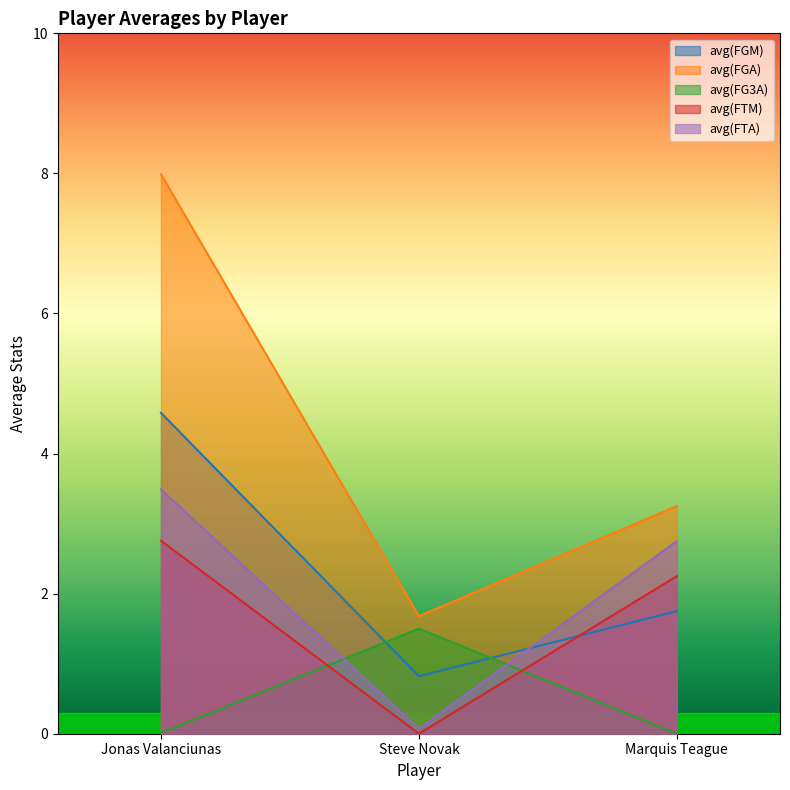

True or false: avg(FGM) has a value of 1.8 at Marquis Teague.

True